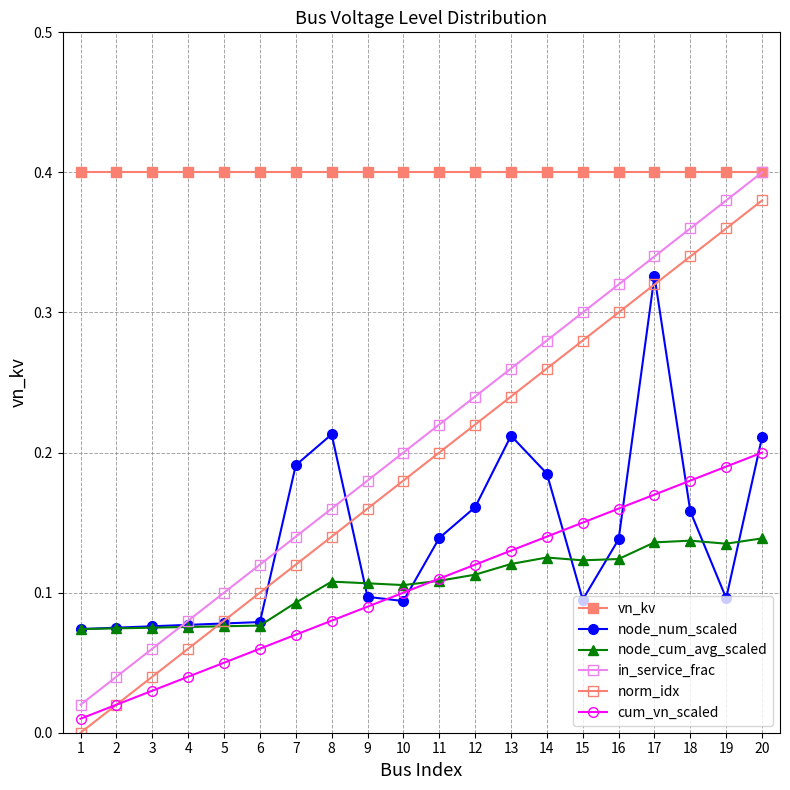

Does the chart have visible grid lines?

Yes